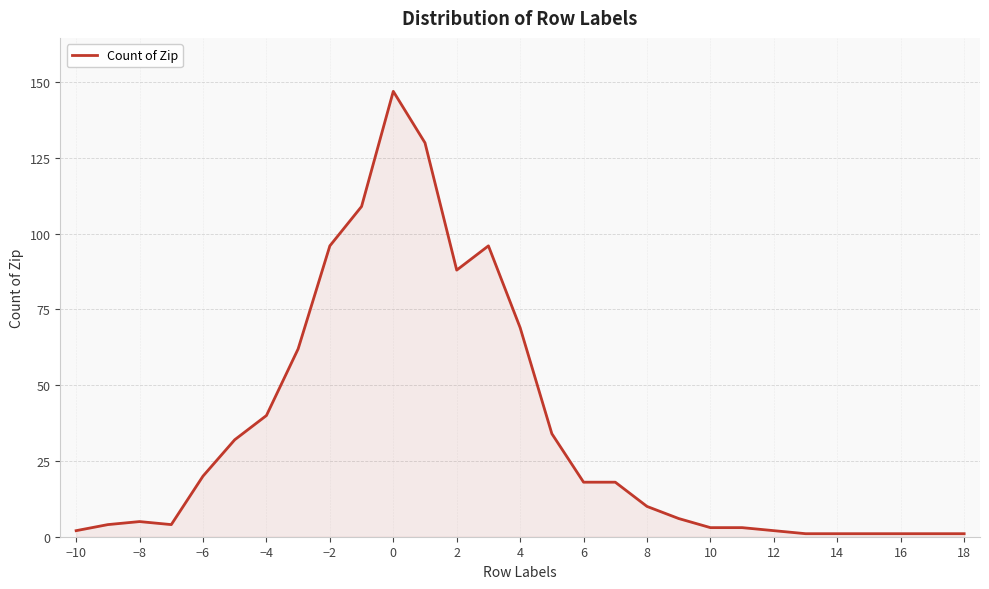

What is the maximum value shown in the chart?

147